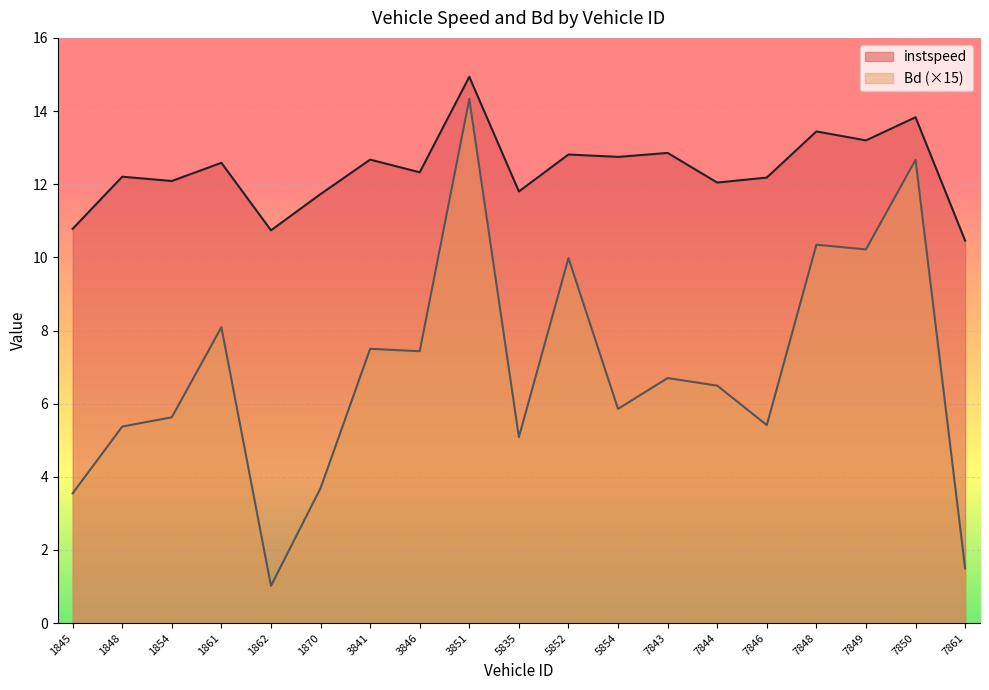

Reading left to right, what are all the values shown in this chart?

instspeed: 10.8	12.2	12.1	12.6	10.7	11.7	12.7	12.3	14.9	11.8	12.8	12.7	12.9	12.0	12.2	13.4	13.2	13.8	10.5
Bd: 3.6	5.4	5.6	8.1	1.0	3.7	7.5	7.4	14.3	5.1	10.0	5.9	6.7	6.5	5.4	10.3	10.2	12.7	1.5